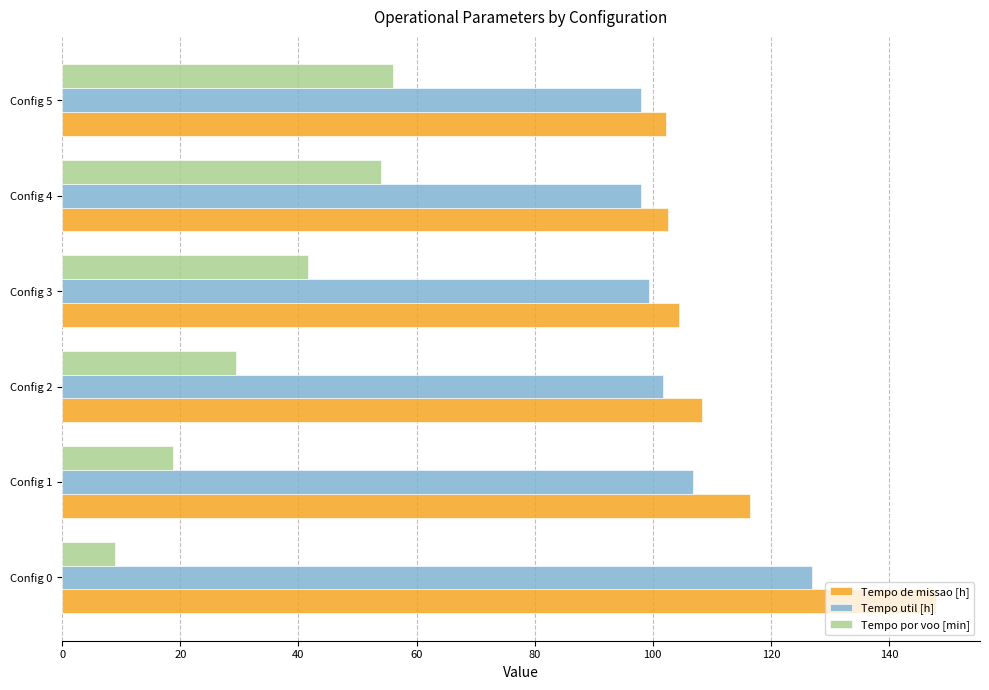

How many values in the Tempo de missao [h] series are below 108?

3